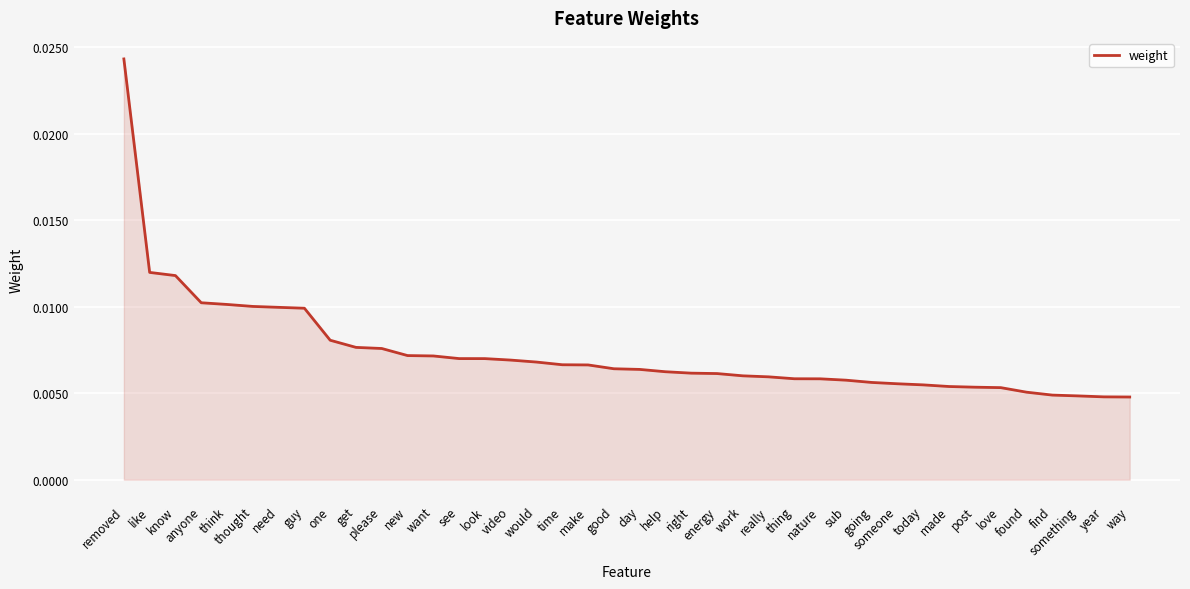

What position from the right is going?

11